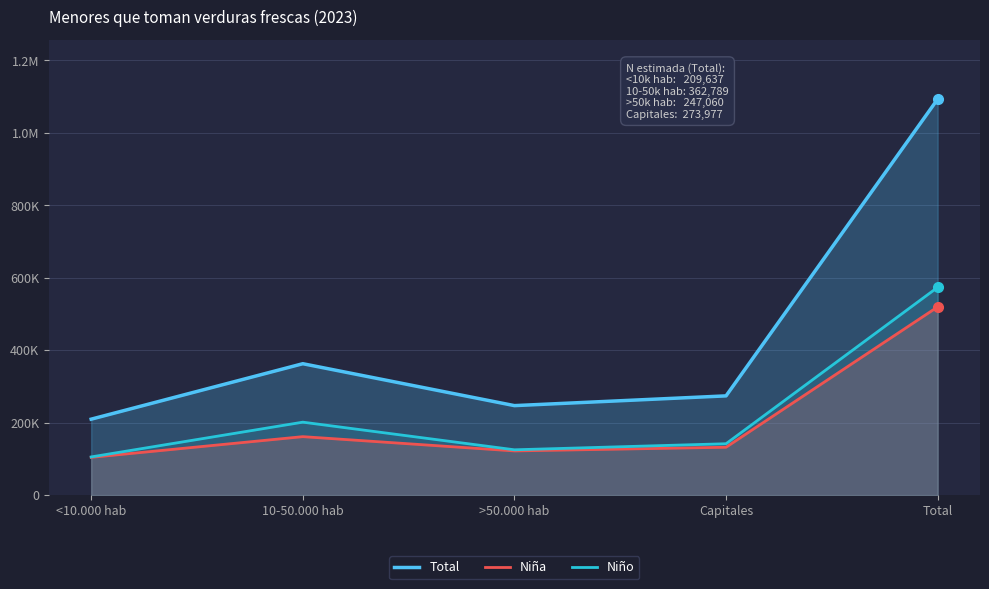

What position from the left is Total?

5